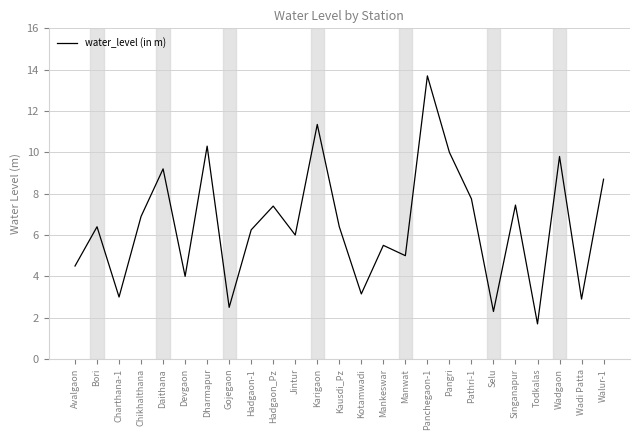

Does the chart have visible grid lines?

Yes